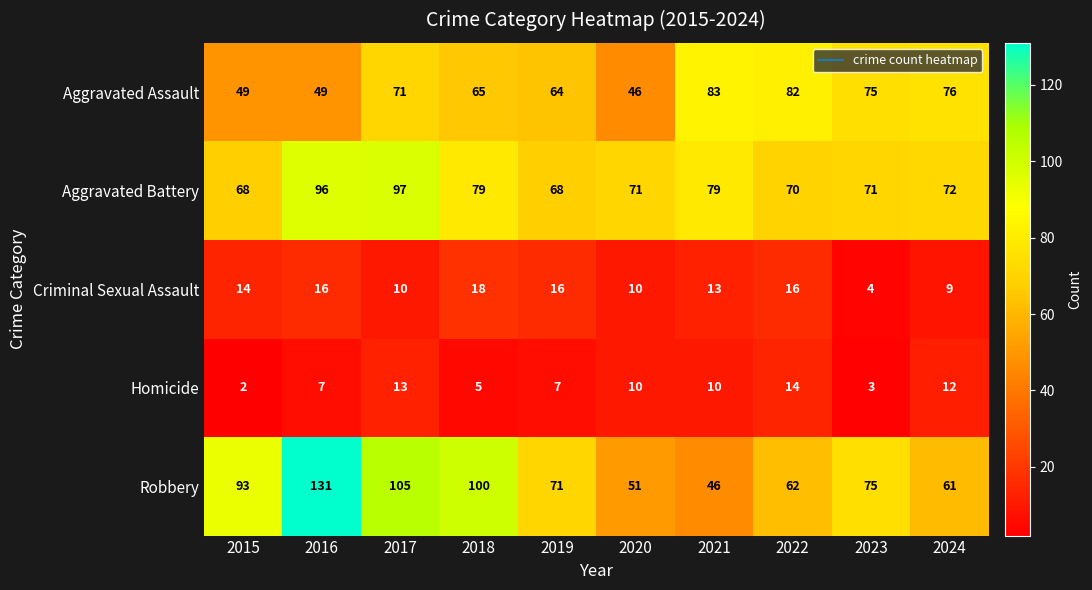

Where does the Aggravated Battery series first go above 72?

2016